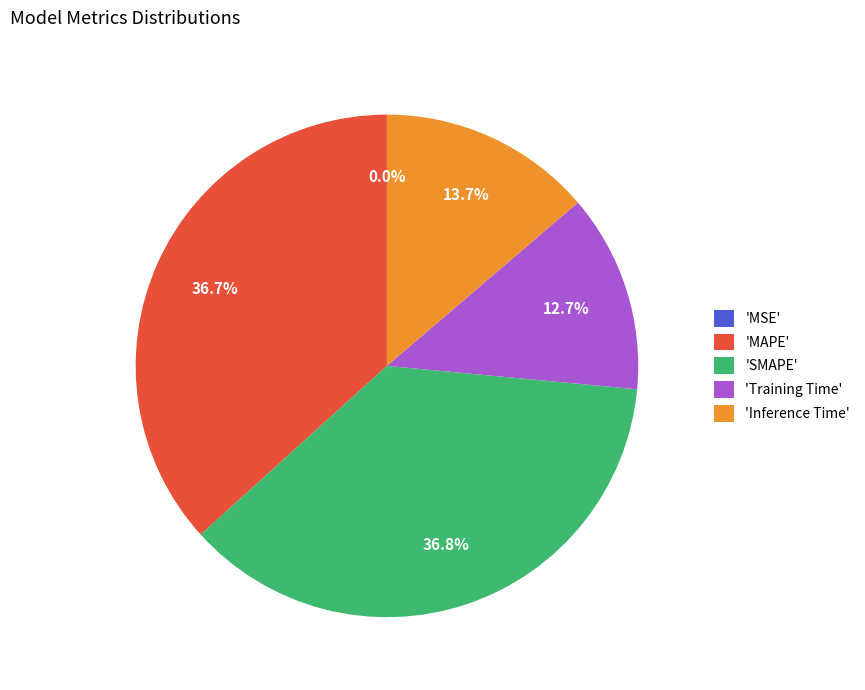

Does any single category account for the majority?

No